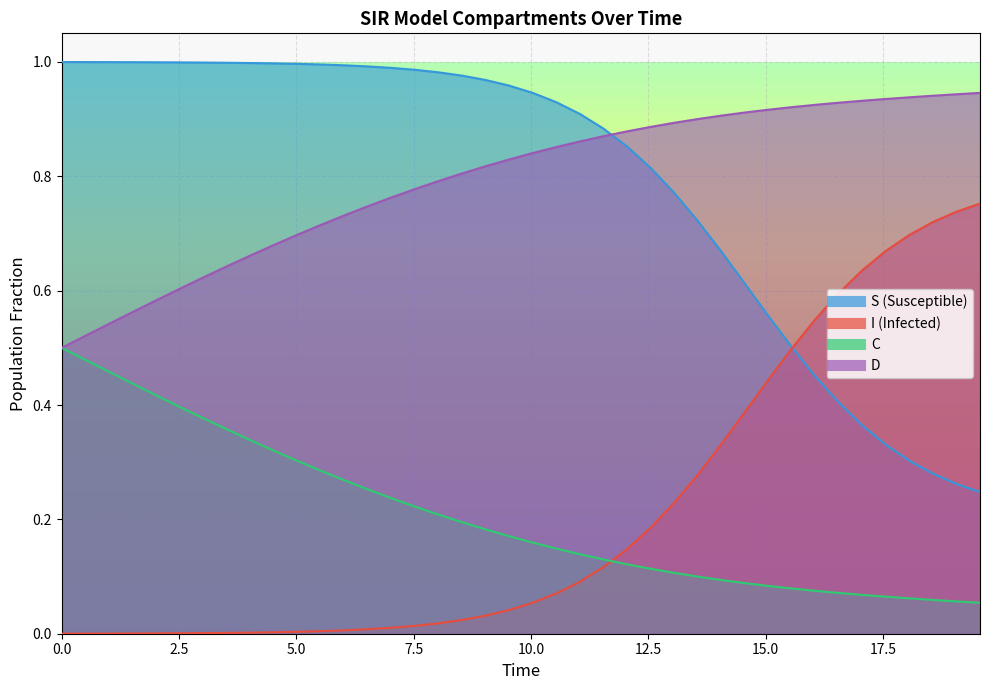

What is the difference between the second highest and second lowest values in the D series?

0.4